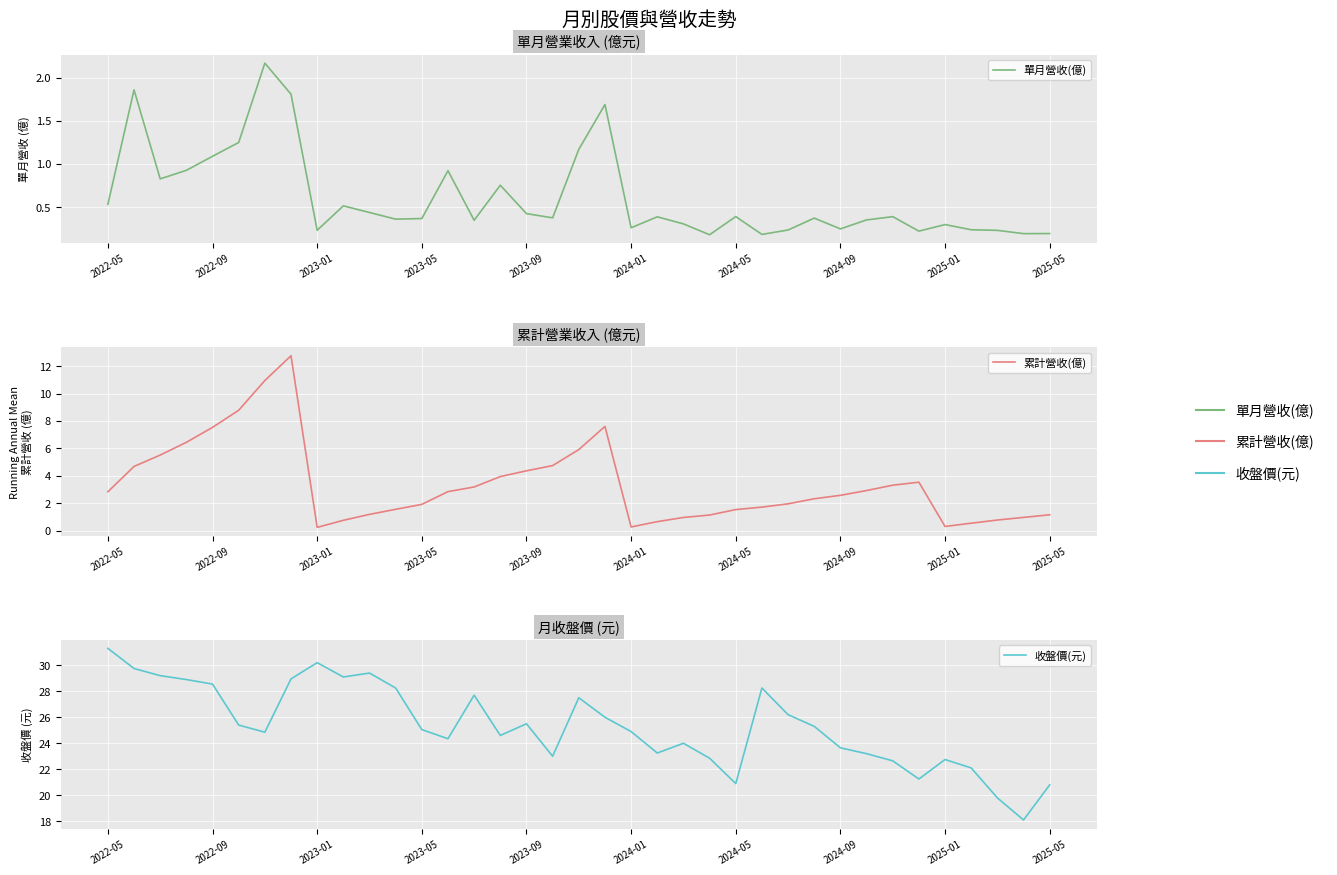

Between 2025-01 and 26, which series saw the biggest shift?

收盤價(元)